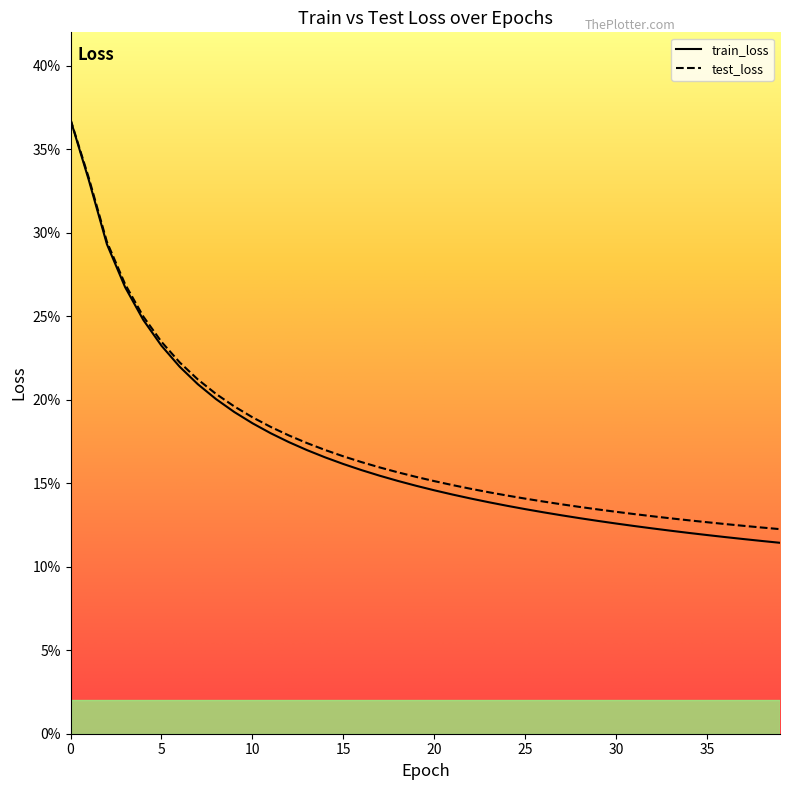

Is the value of train_loss at 37 greater than the value of test_loss at 18?

No